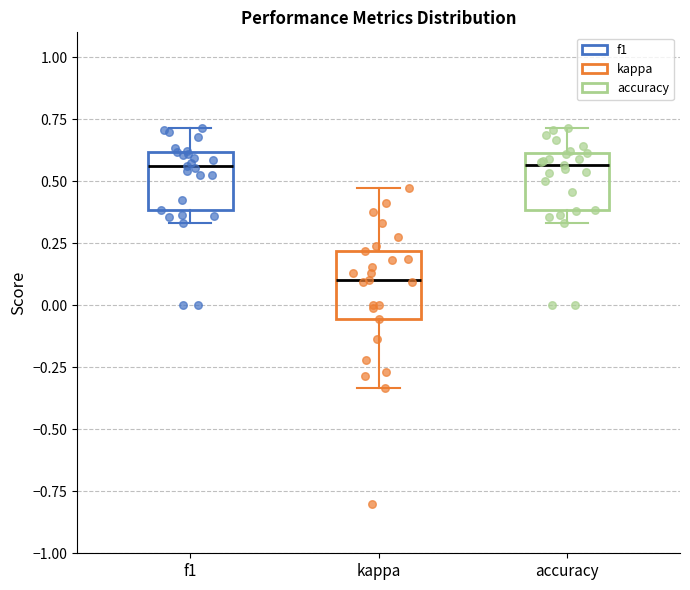

Reading left to right, transcribe this box plot: for each box, give where its median line is, the range the box spans, and where its two whiskers end, as read against the y-axis. The values are not printed on the chart, so give them approximately, as read against the axis.

f1: median 0.55, box 0.40 to 0.60, whiskers 0.35 to 0.70
kappa: median 0.10, box -0.05 to 0.20, whiskers -0.35 to 0.45
accuracy: median 0.55, box 0.40 to 0.60, whiskers 0.35 to 0.70